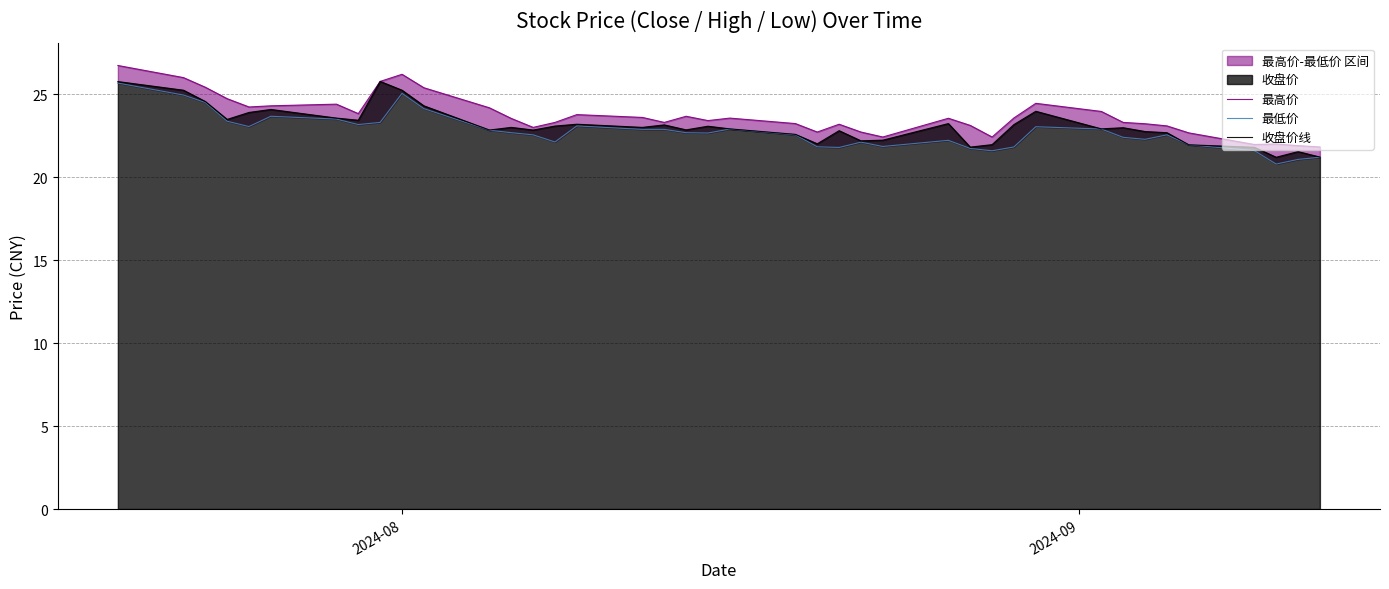

What is the minimum value for 收盘价线?

21.2